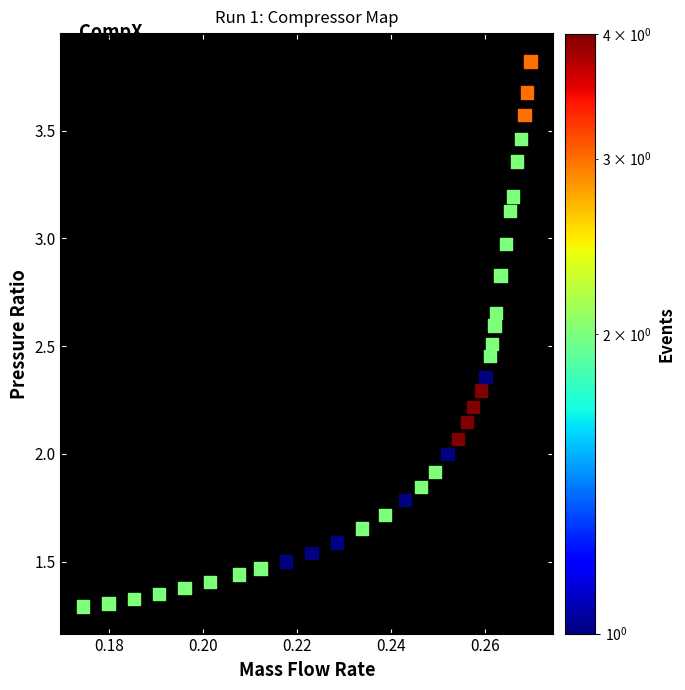

How many points are shown in the scatter plot?

35